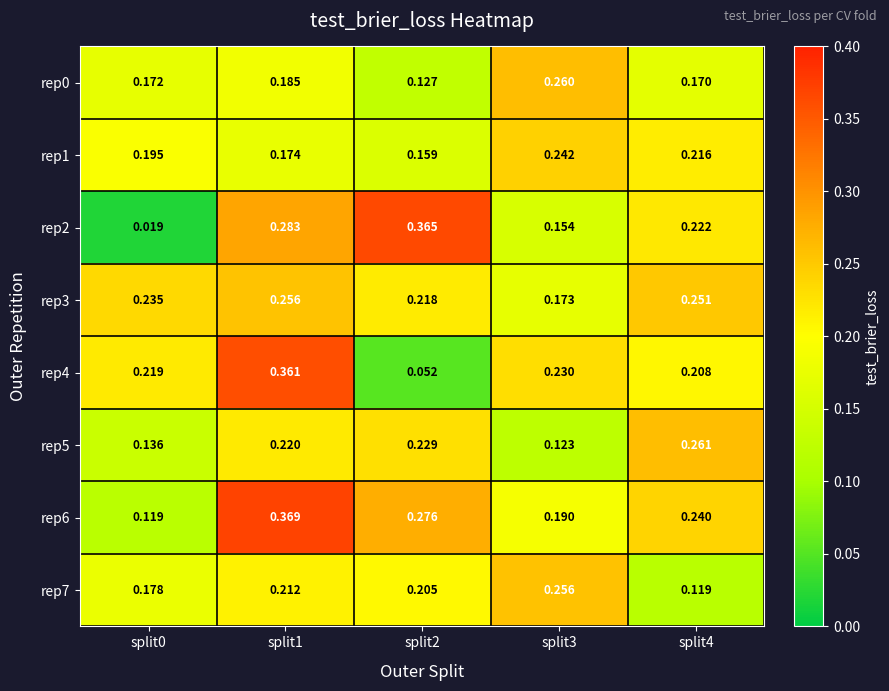

Between split0 and split3, which series saw the biggest shift?

rep2